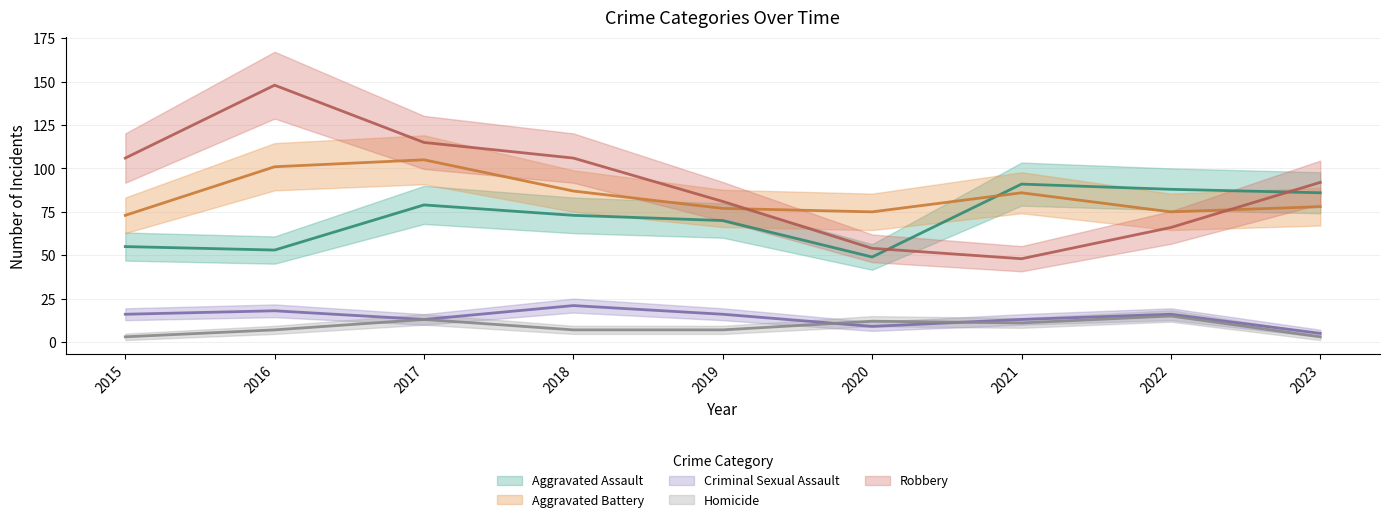

At which label does Aggravated Assault first exceed 73?

2017